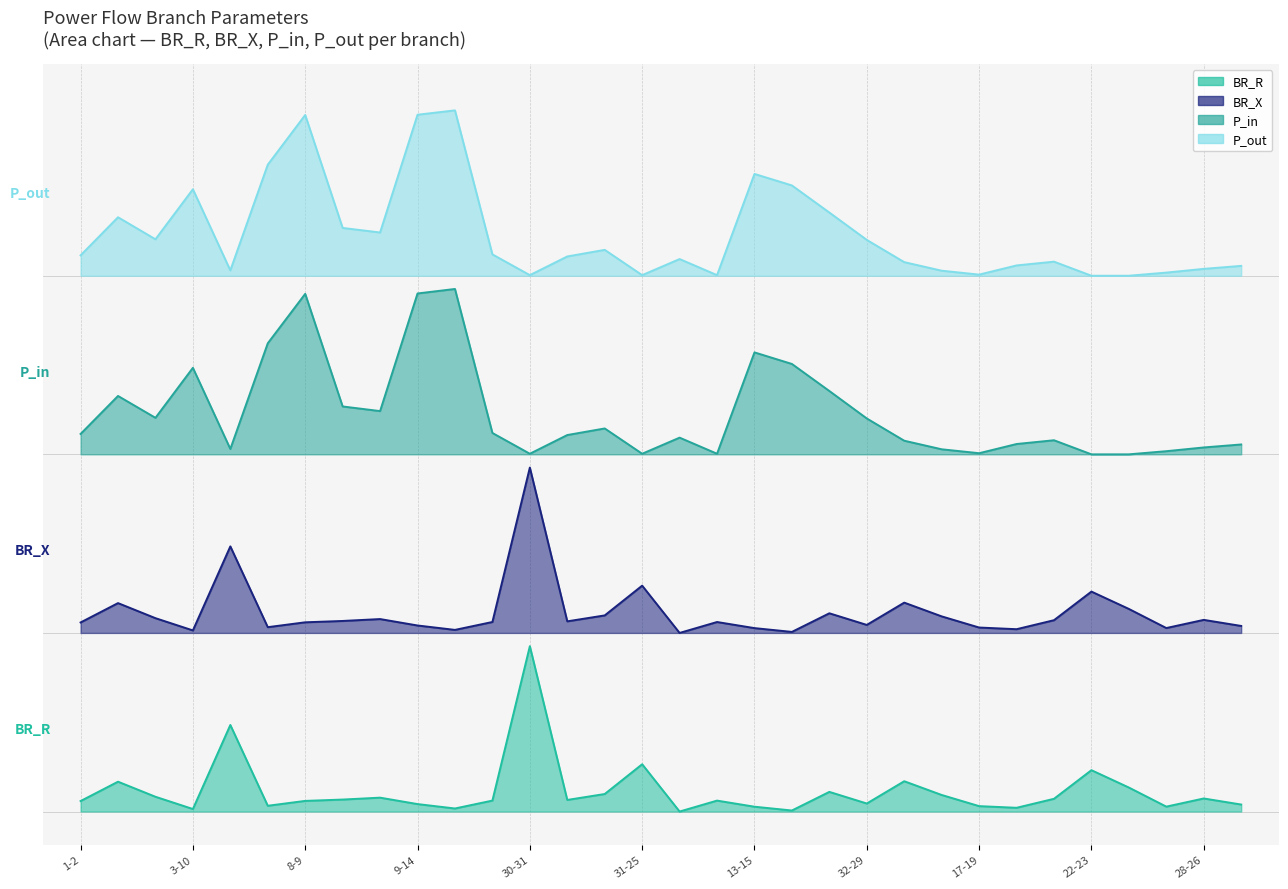

At which category does the chart reach its minimum across all series?

35